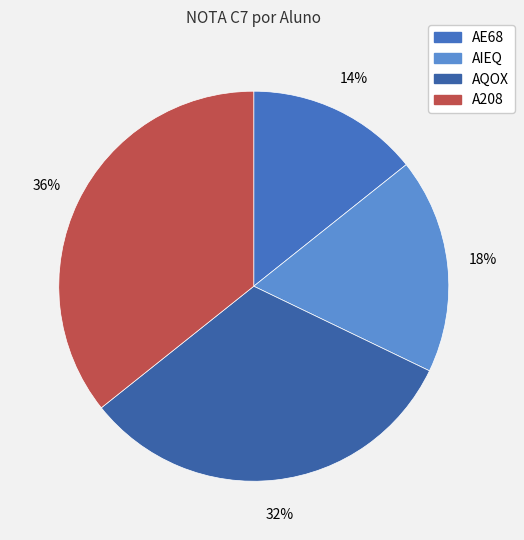

What percentage is NOT represented by AQOX?

67.9%